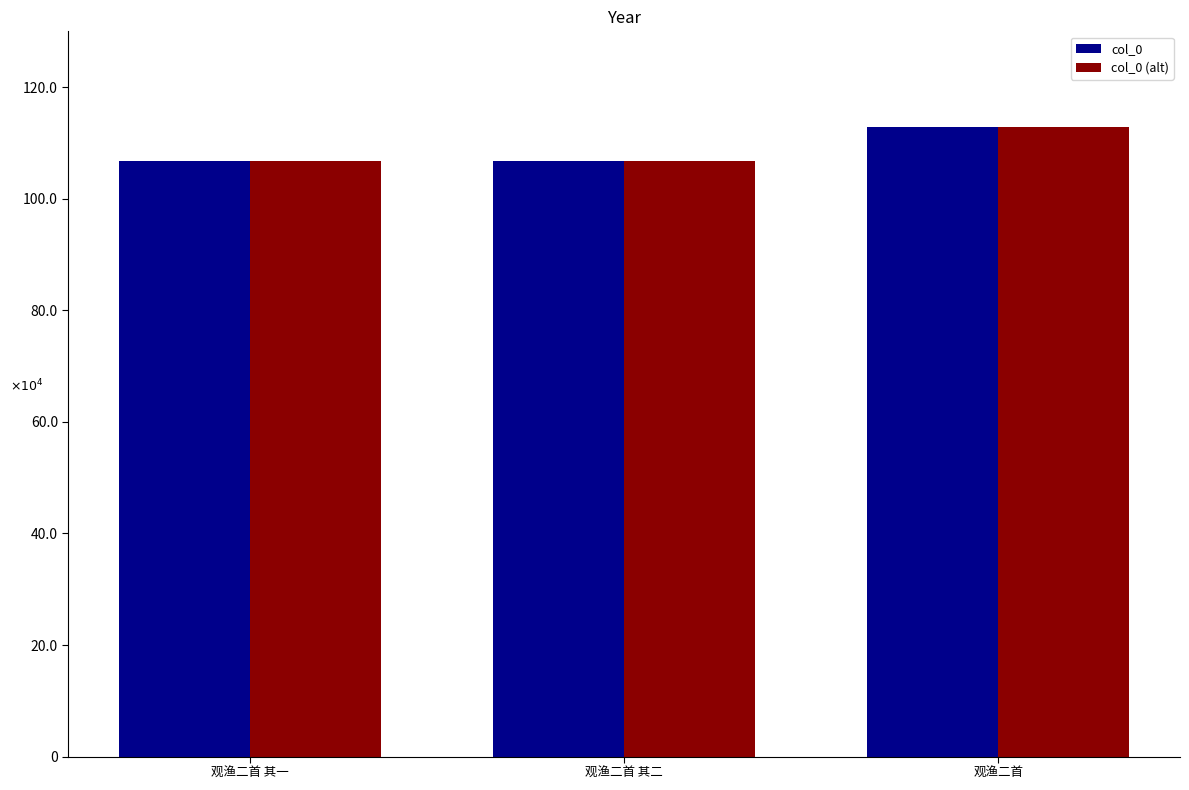

What is the greatest value displayed?

1128784